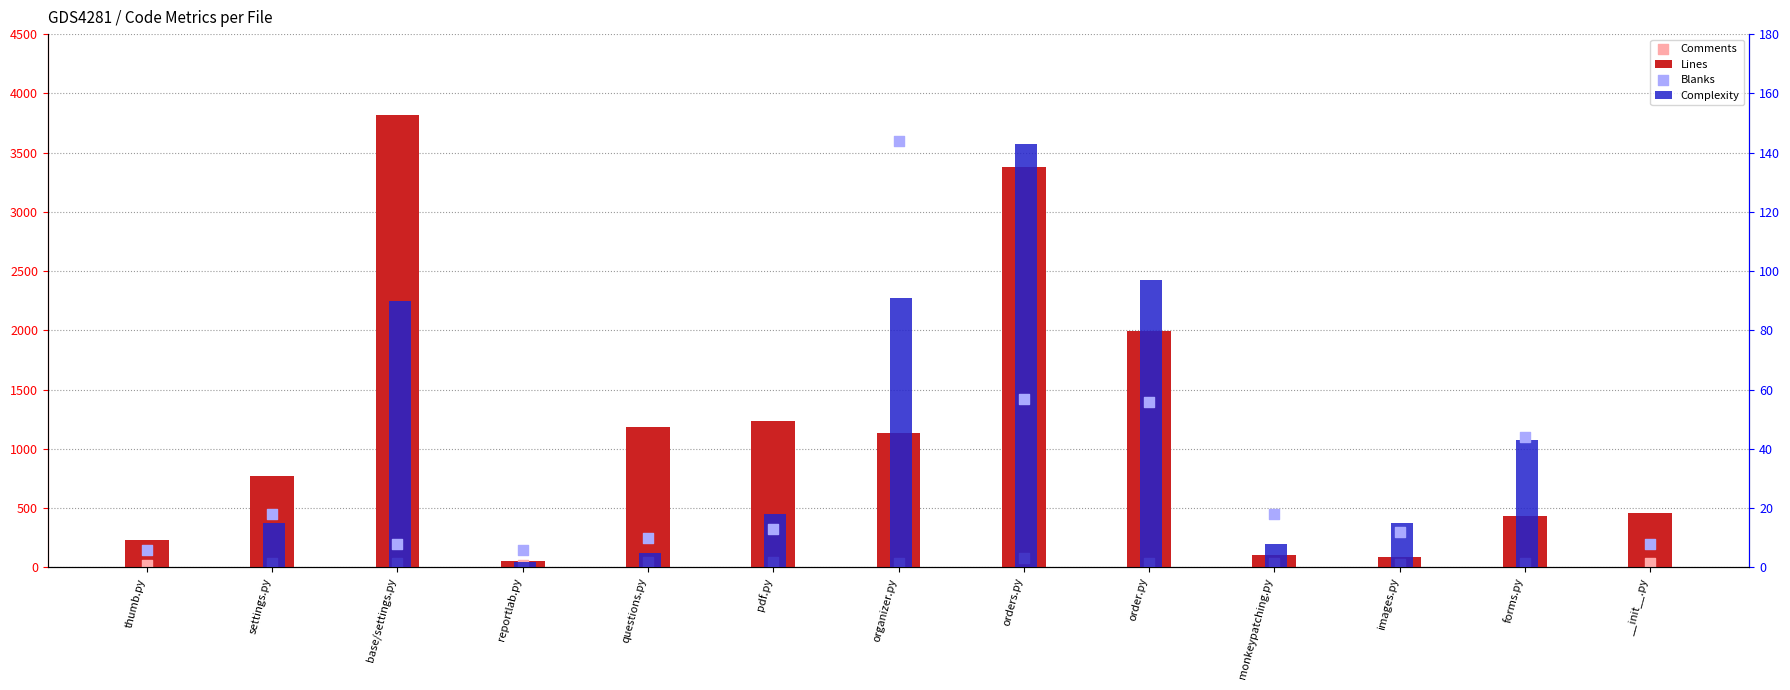

Is the value of Blanks at orders.py greater than the value of Complexity at questions.py?

Yes